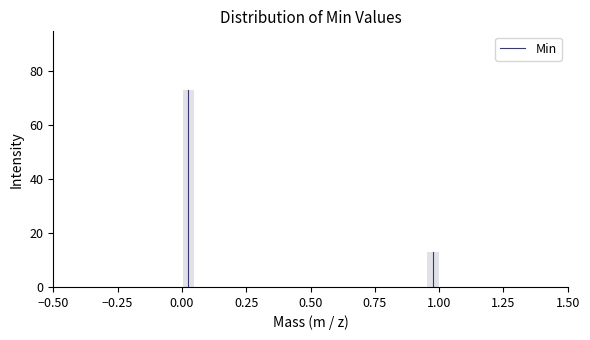

Read against the x-axis, roughly where is the centre of the tallest bar?

0.05